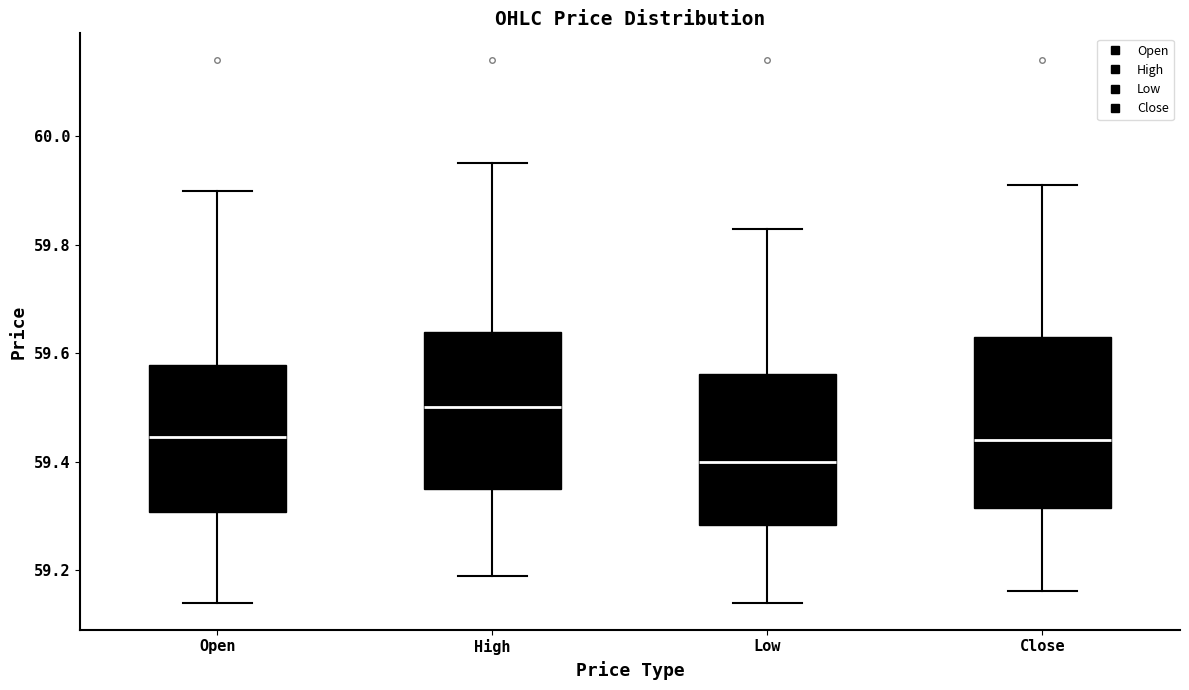

Reading left to right, read every box against the y-axis: the position of its median line, the range the box covers, and the ends of its whiskers. The values are not printed on the chart, so give them approximately, as read against the axis.

Open: median 59.44, box 59.30 to 59.58, whiskers 59.14 to 59.90
High: median 59.50, box 59.36 to 59.64, whiskers 59.18 to 59.96
Low: median 59.40, box 59.28 to 59.56, whiskers 59.14 to 59.84
Close: median 59.44, box 59.32 to 59.64, whiskers 59.16 to 59.92